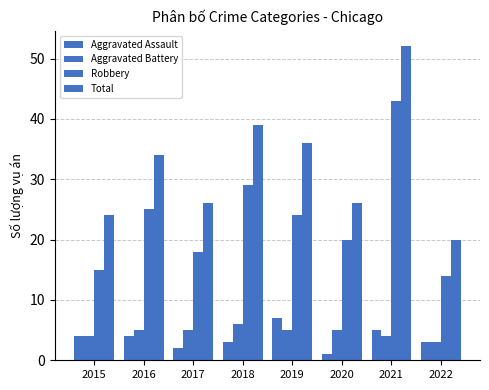

How many bars are there in each group?

4